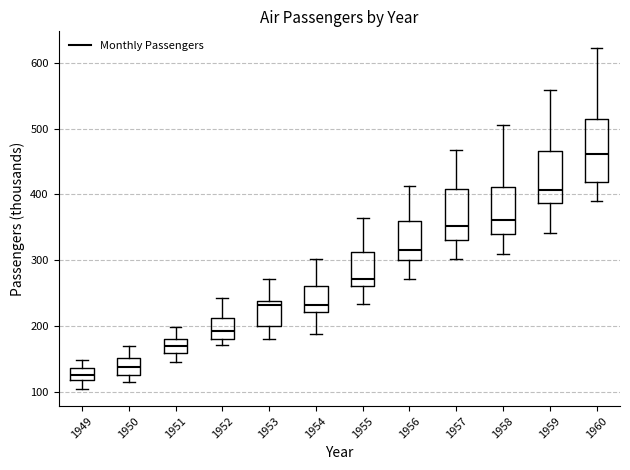

Which box has the lowest median line?

1949